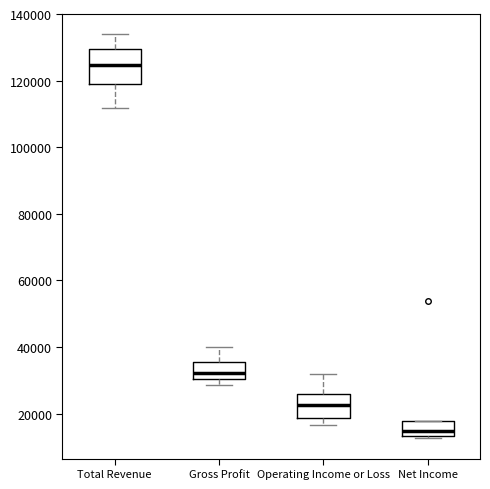

Which box's median line is the lowest?

Net Income